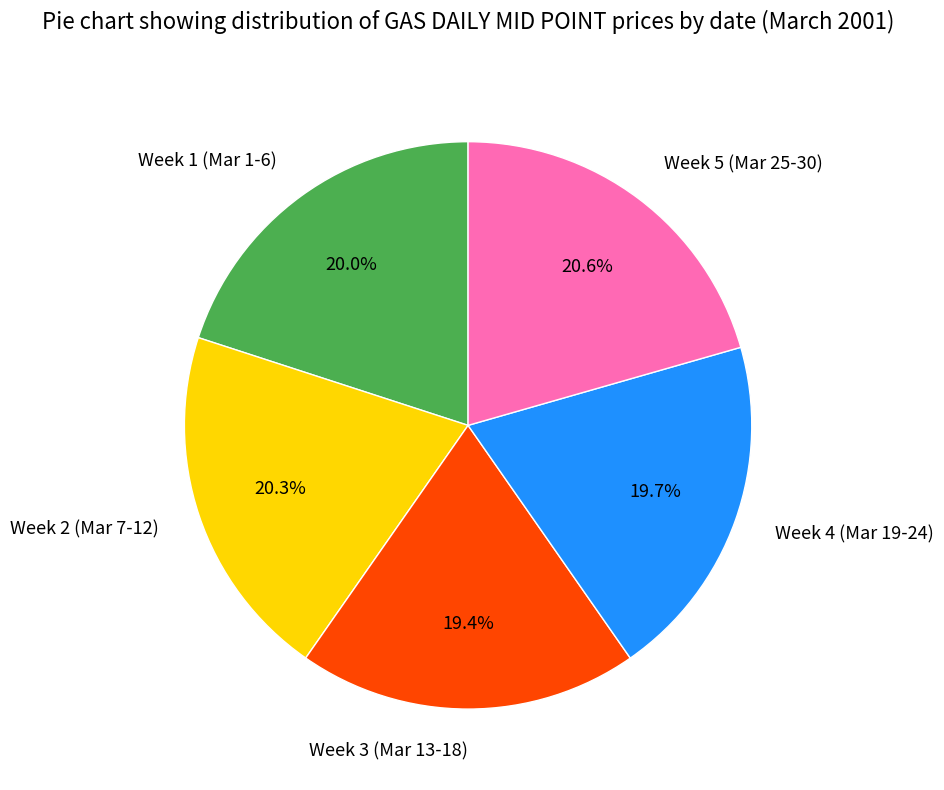

Does Week 4 (Mar 19-24) account for over 50% of the chart?

No